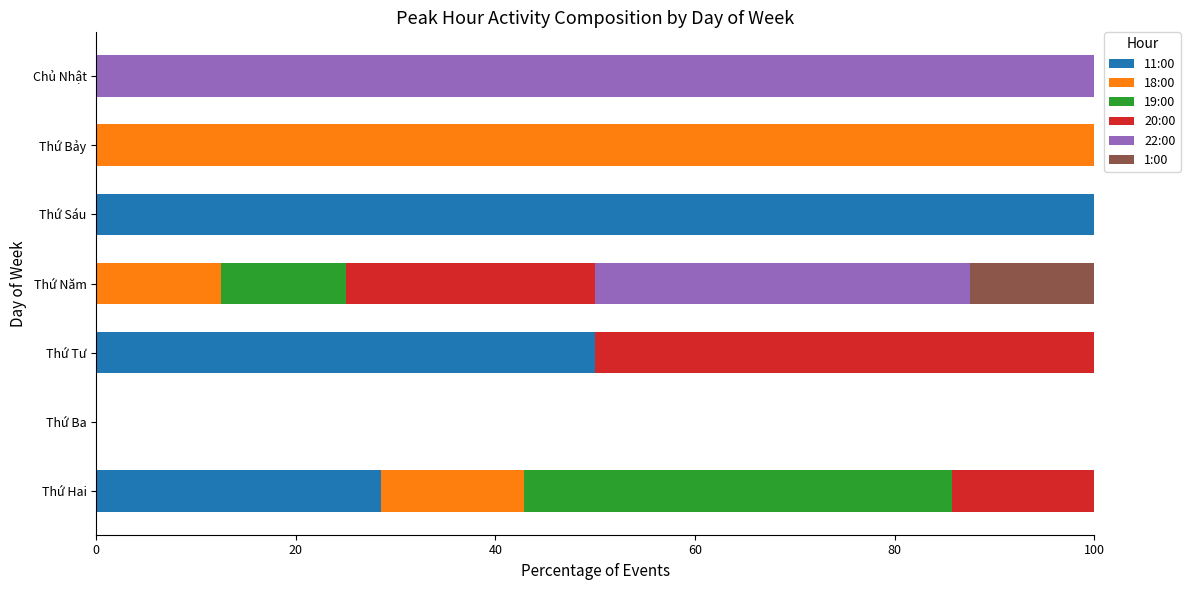

What is the total value across all series at Thứ Bảy?

100.0